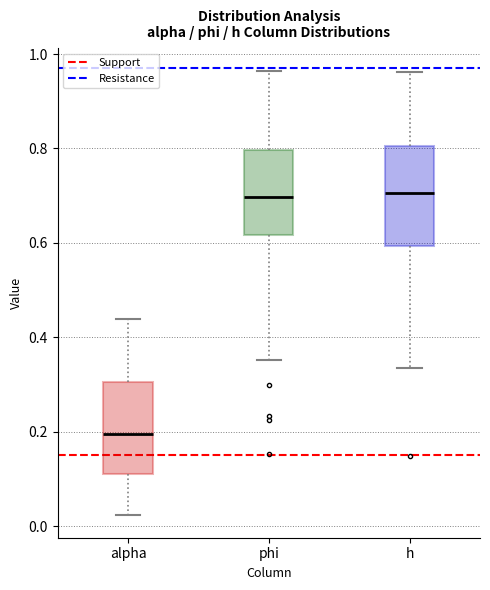

Reading left to right, transcribe this box plot: for each box, give where its median line is, the range the box spans, and where its two whiskers end, as read against the y-axis. The values are not printed on the chart, so give them approximately, as read against the axis.

alpha: median 0.20, box 0.12 to 0.30, whiskers 0.02 to 0.44
phi: median 0.70, box 0.62 to 0.80, whiskers 0.36 to 0.96
h: median 0.70, box 0.60 to 0.80, whiskers 0.34 to 0.96